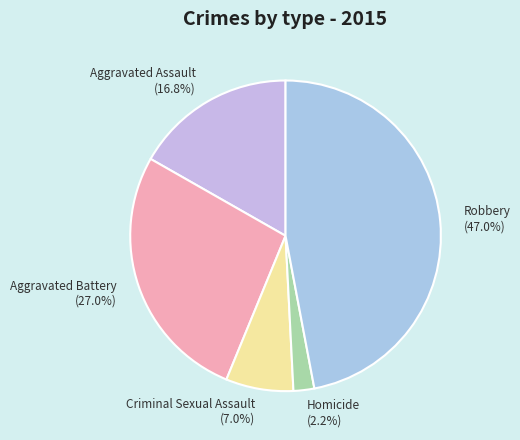

True or false: Homicide accounts for 2% of the total.

True